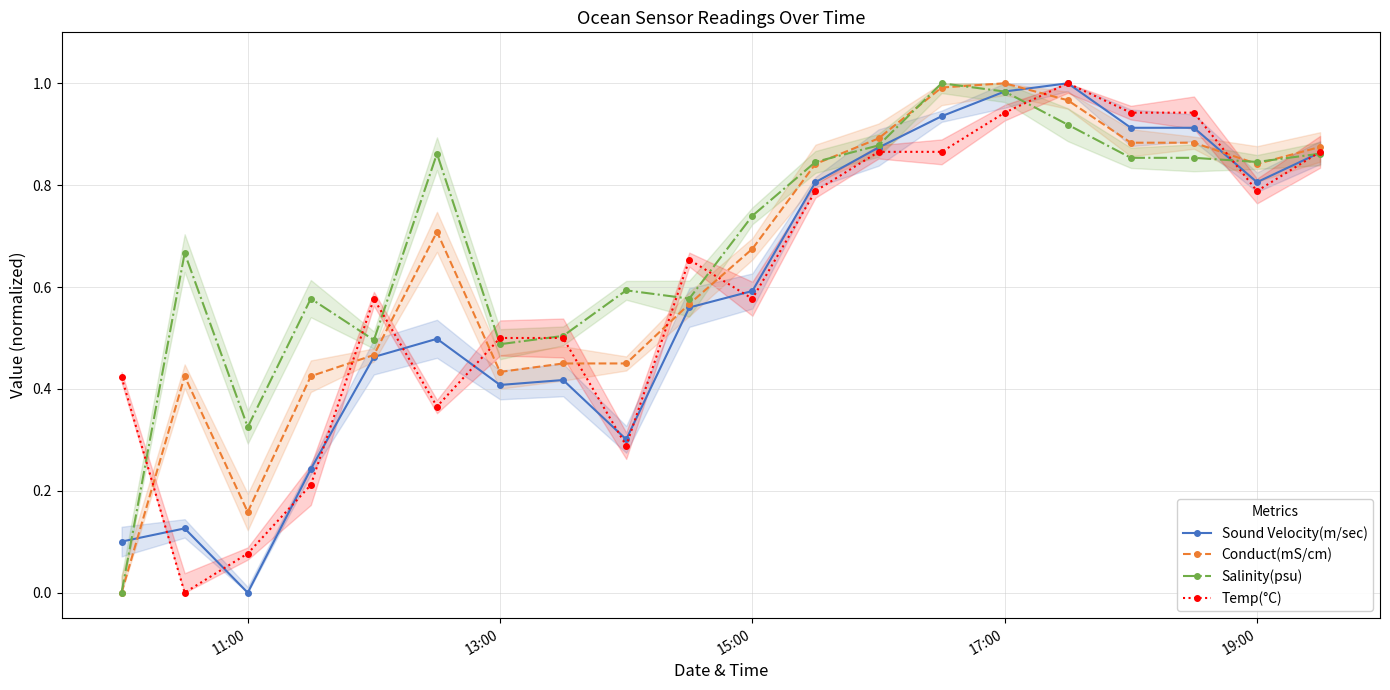

What are all the series names shown in the legend?

Sound Velocity(m/sec), Conduct(mS/cm), Salinity(psu), Temp(°C)